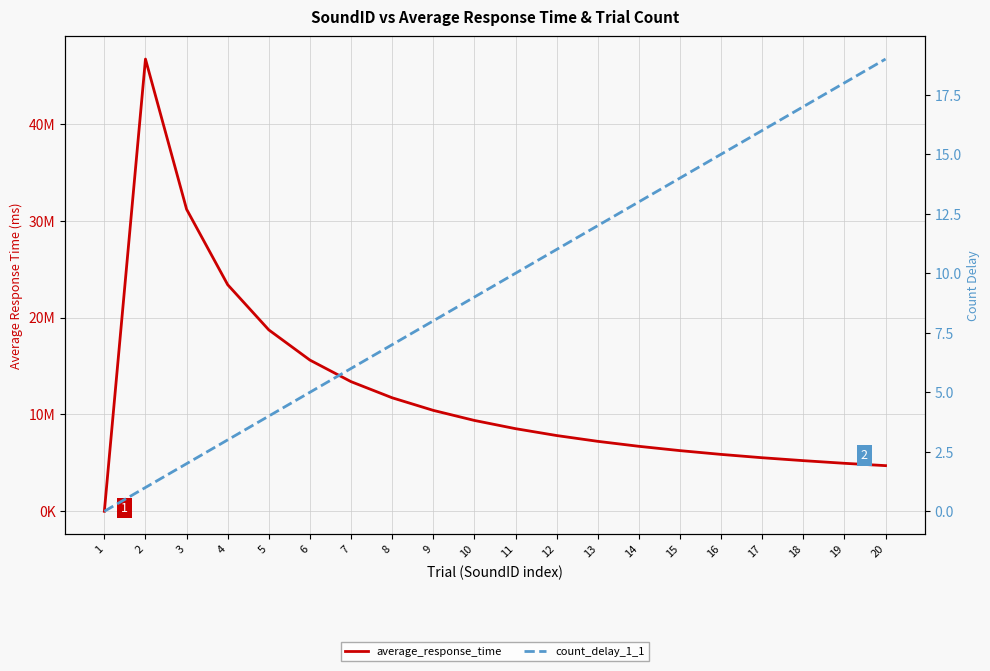

Between 10 and 19, which series saw the biggest shift?

average_response_time